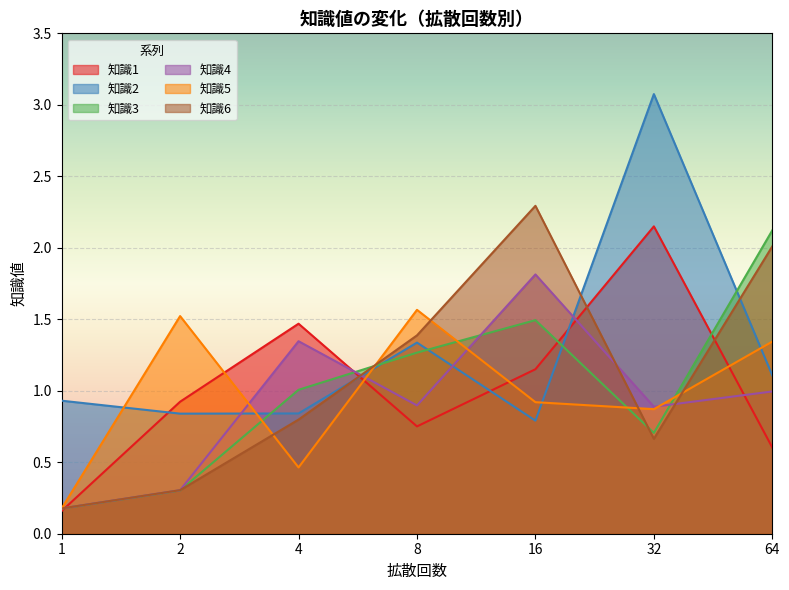

Which series ends up on top after the final intersection of 知識6 and 知識4?

知識6